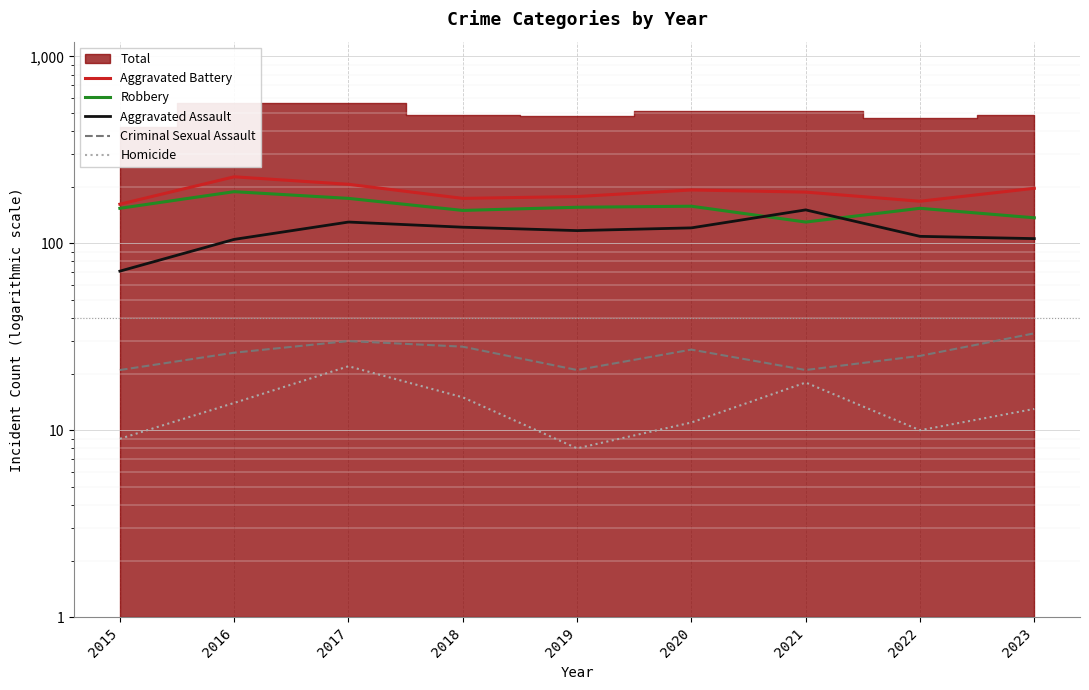

True or false: Aggravated Battery and Aggravated Assault intersect in this chart.

False